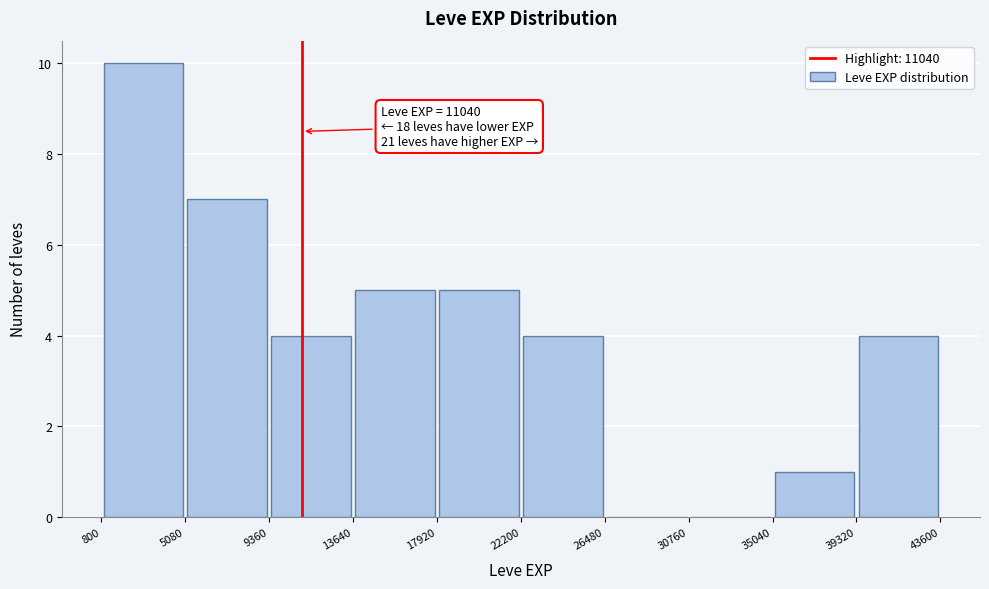

Which range on the x-axis has the tallest bar?

800 to 5080